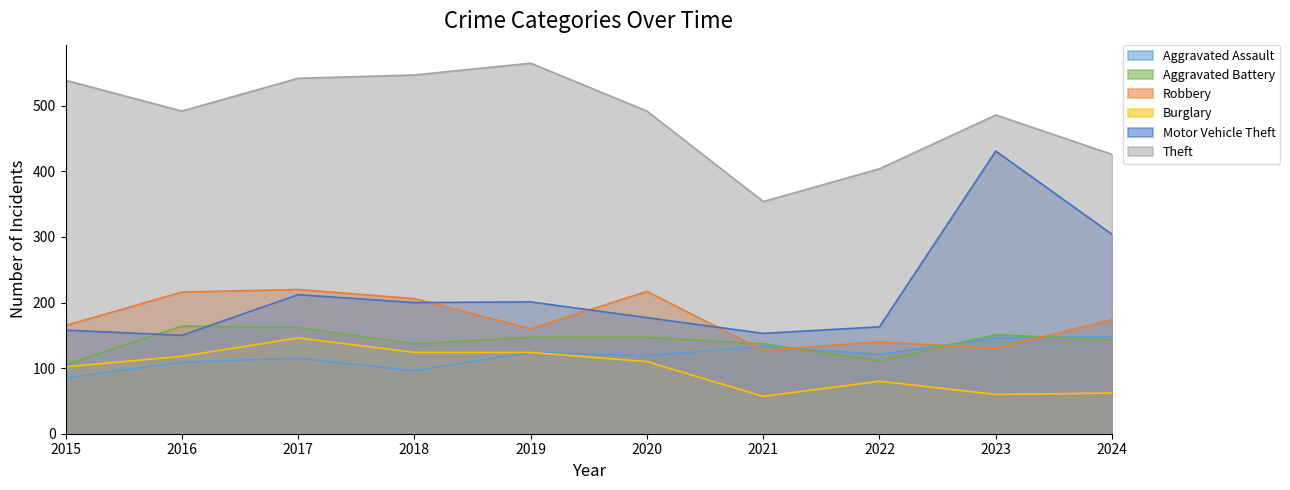

List the series in order of their peak value, highest first.

Theft, Motor Vehicle Theft, Robbery, Aggravated Battery, Aggravated Assault, Burglary